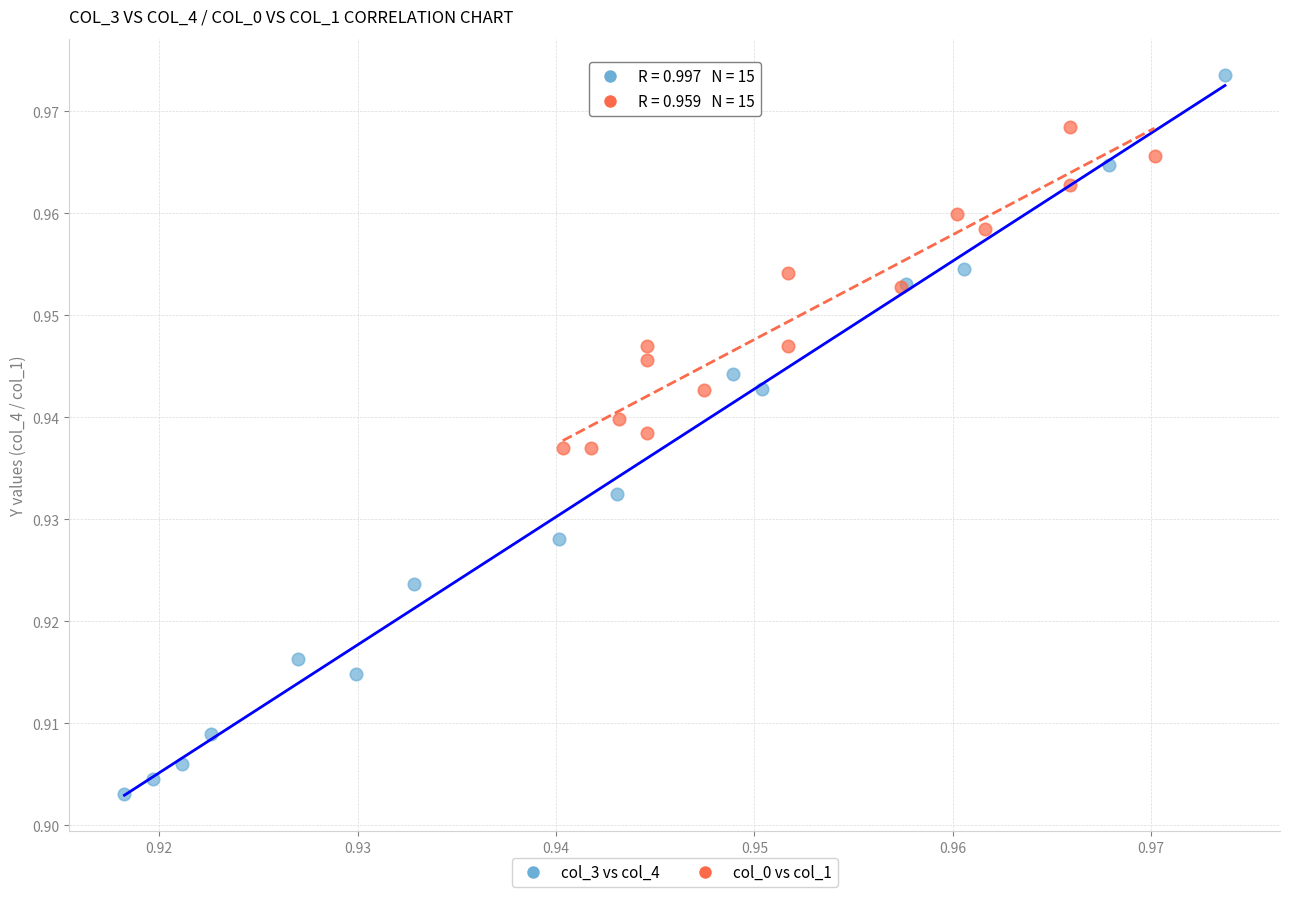

Which series reaches the maximum Y coordinate?

col_3 vs col_4